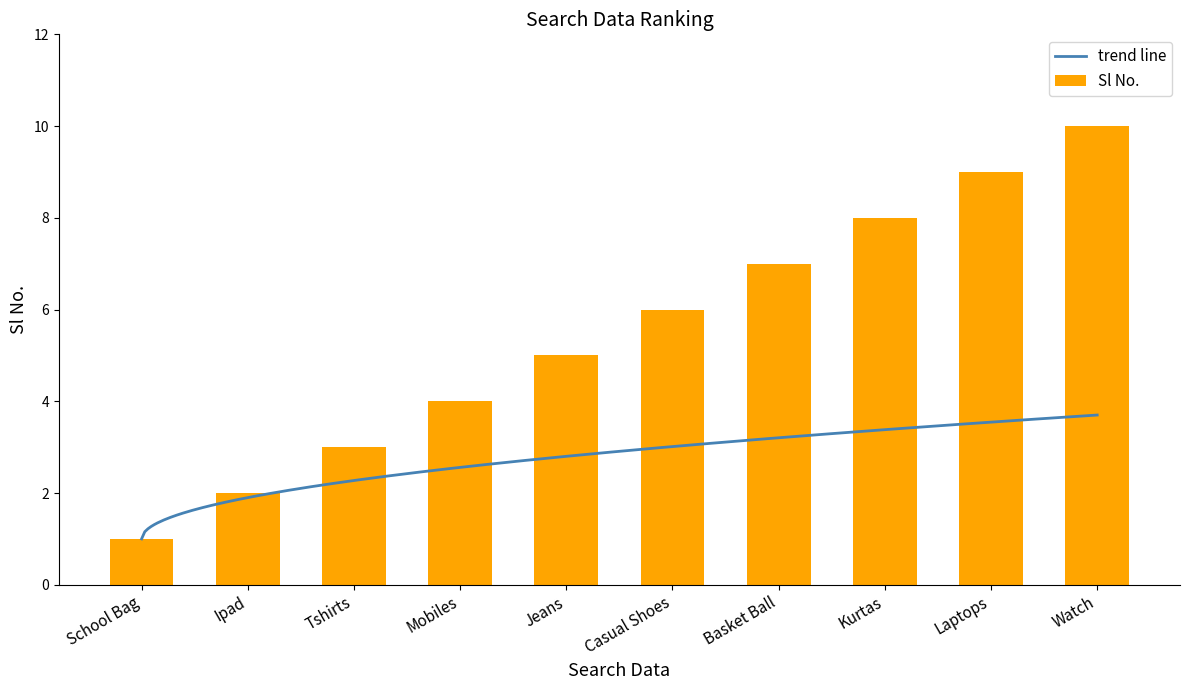

Which has a higher value, Watch or Mobiles?

Watch